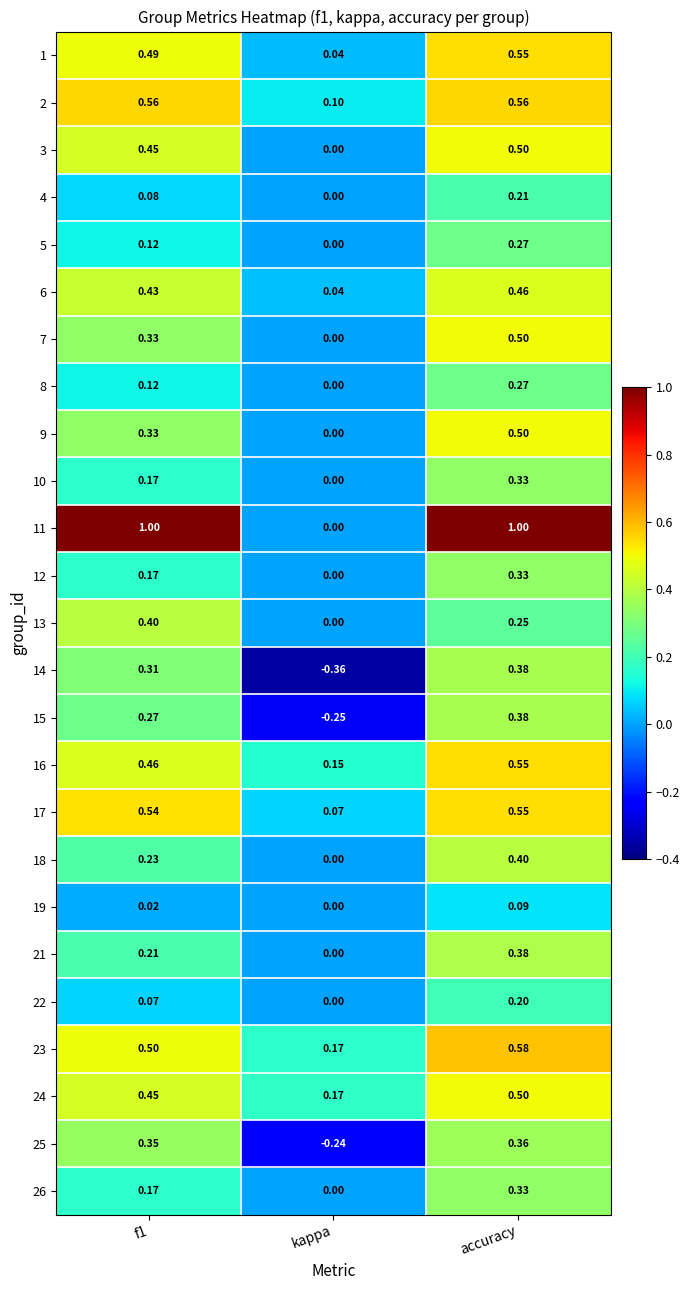

At which label does 6 reach its peak?

accuracy